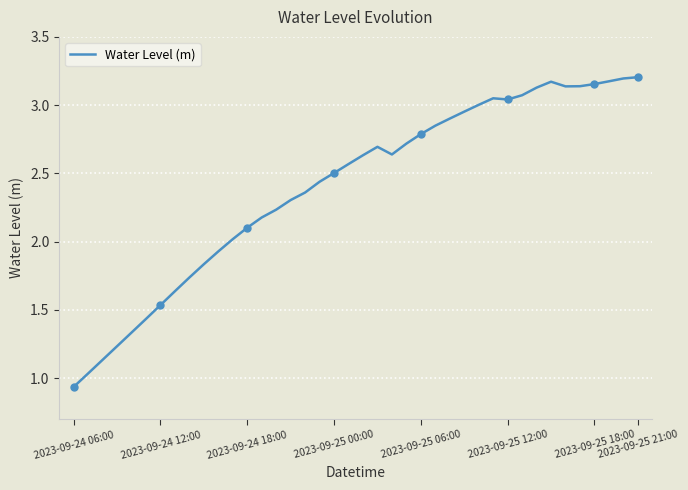

What is the value of the 14th point from the left?

2.2